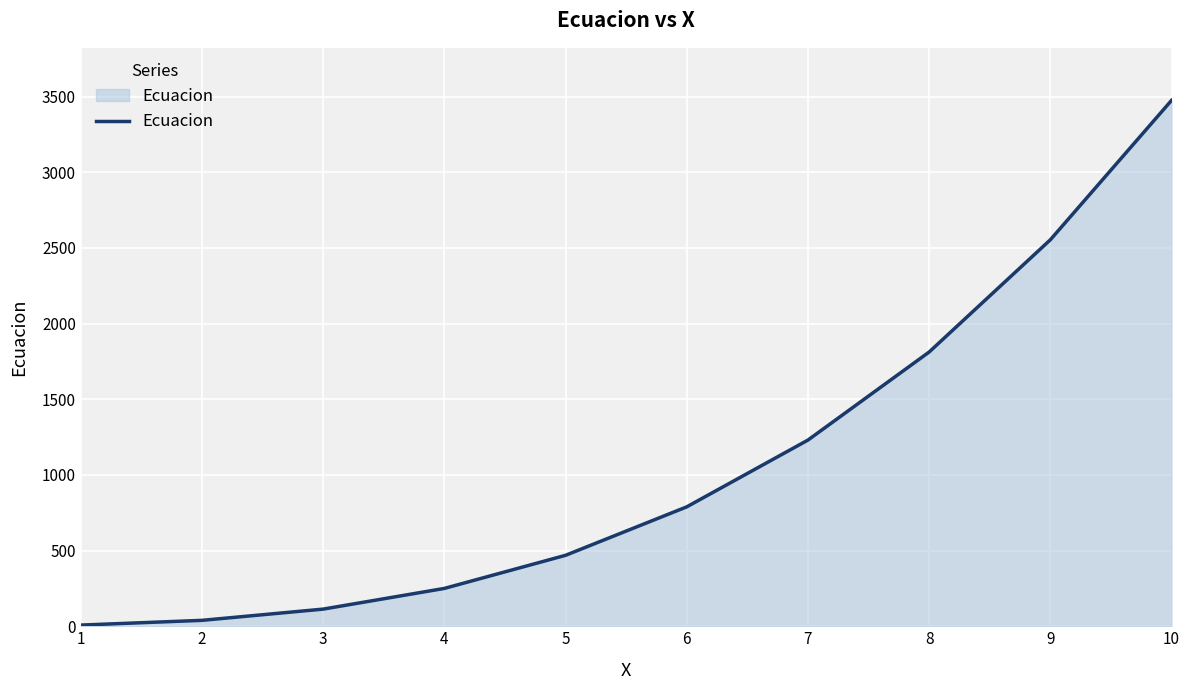

The chart shows a value of 468.8 at 5. True or false?

True